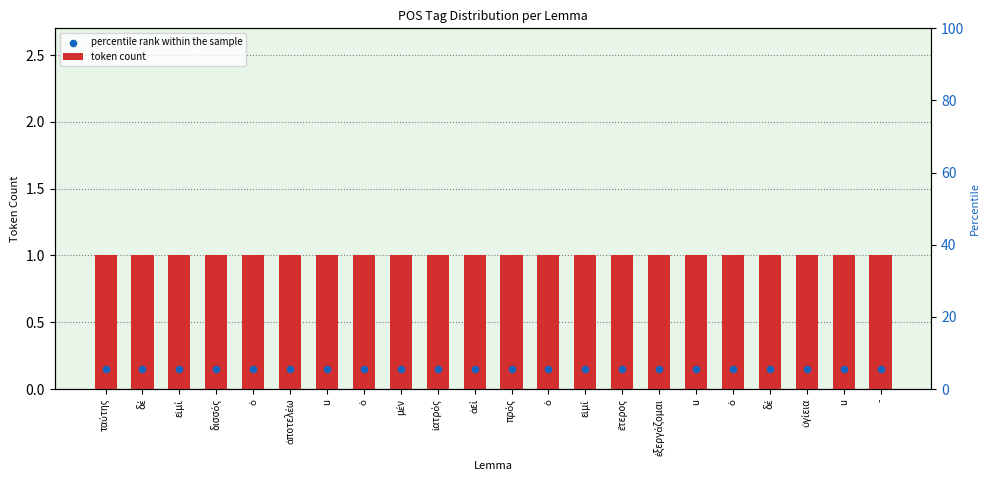

Which series contains the highest Y value?

token count